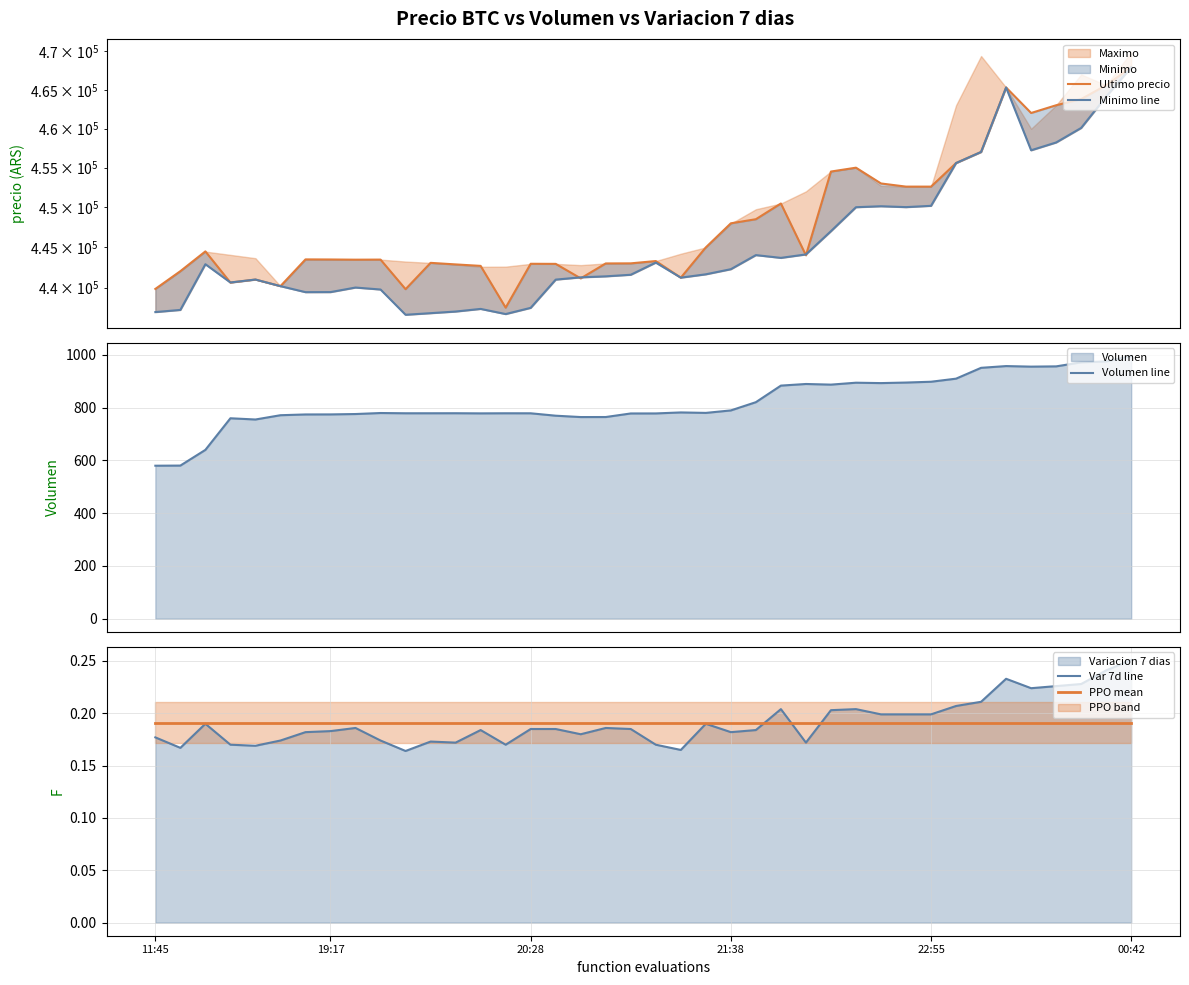

True or false: Var 7d line has a value of 0.1 at 00:42.

False